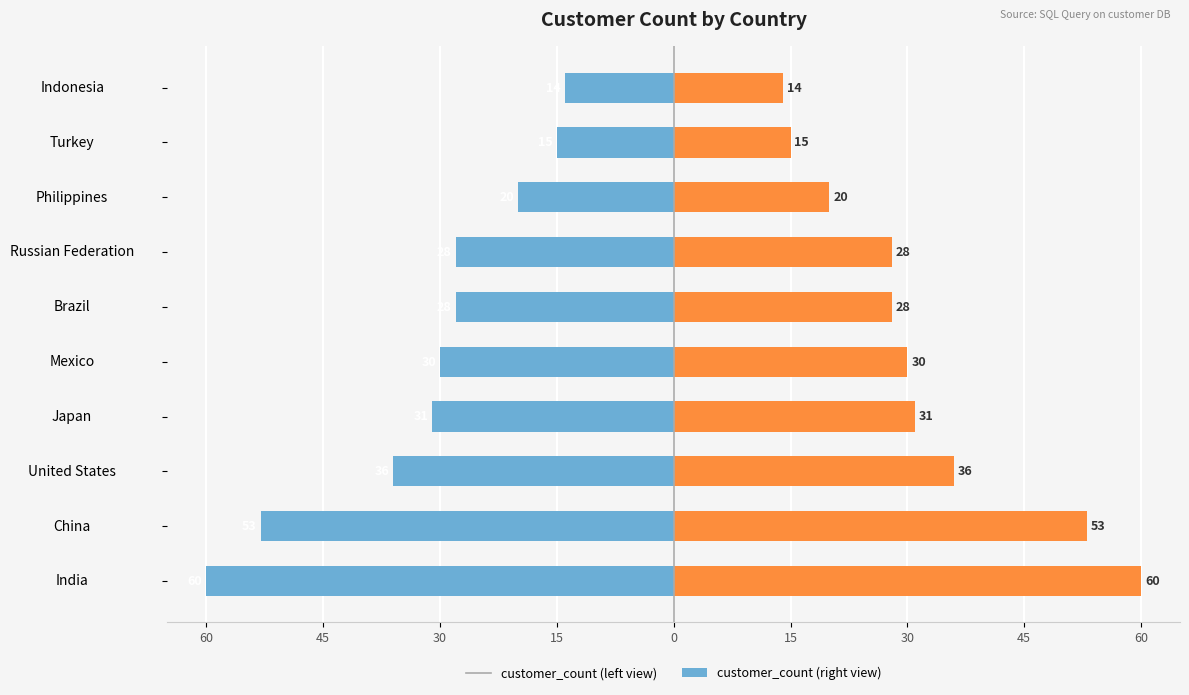

Is it true that customer_count (right) equals 84 at China?

False